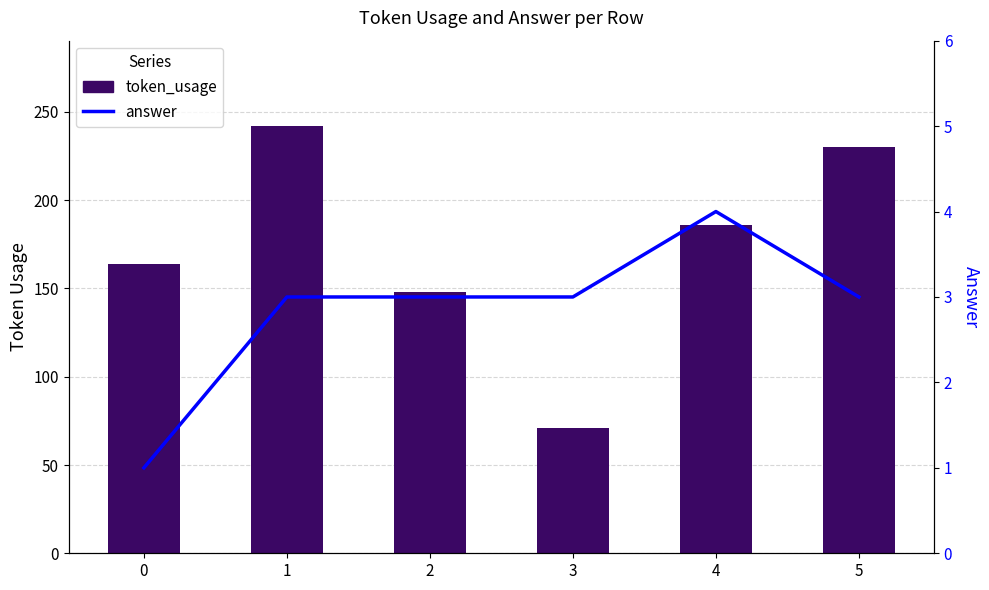

Rank the series by their average value, from highest to lowest.

token_usage, answer